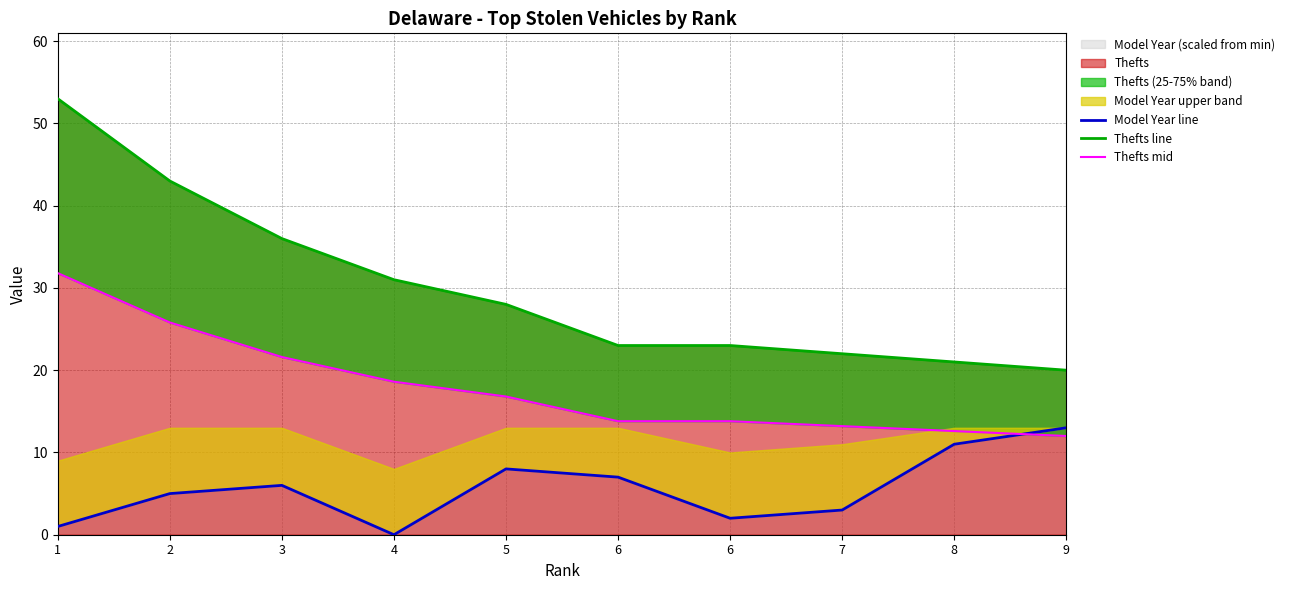

At how many categories does at least one series exceed 50?

1